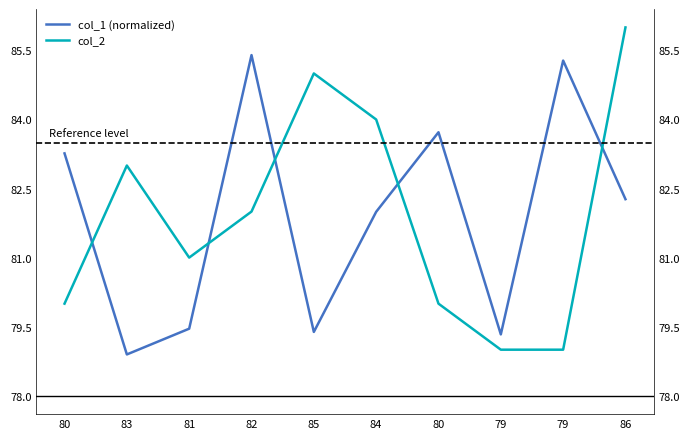

At which label is col_2 closest to 82?

82